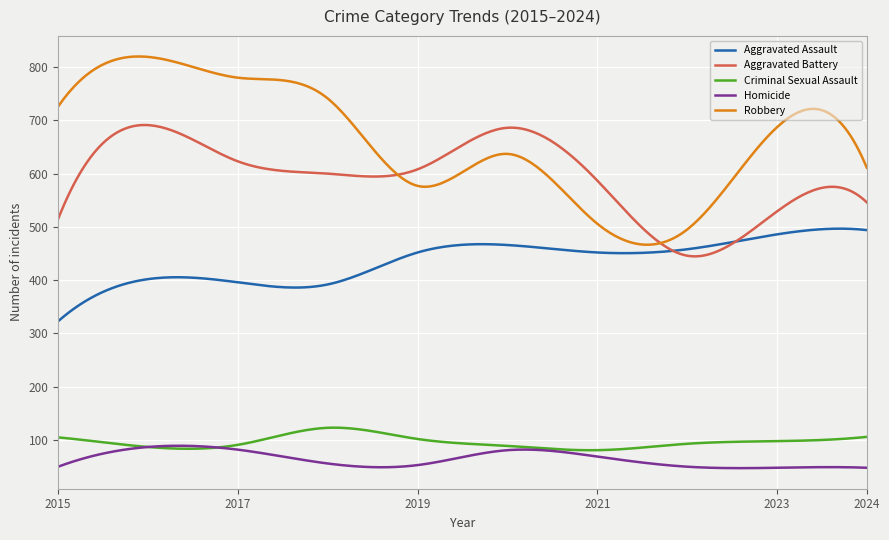

Which series has the largest total across all categories?

Robbery